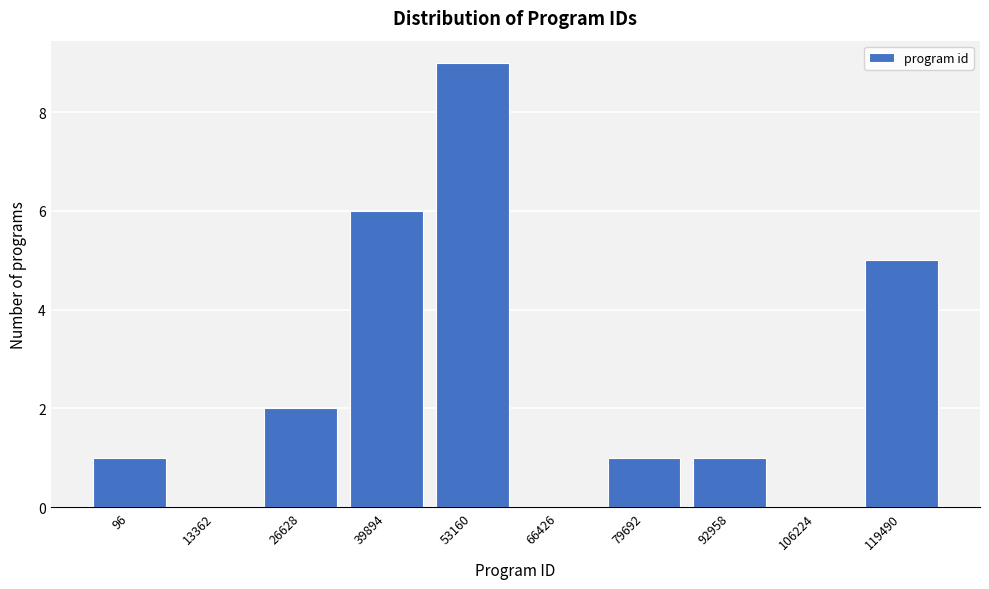

Reading left to right, transcribe all the data shown in this chart.

96=1	13362=0	26628=2	39894=6	53160=9	66426=0	79692=1	92958=1	106224=0	119490=5